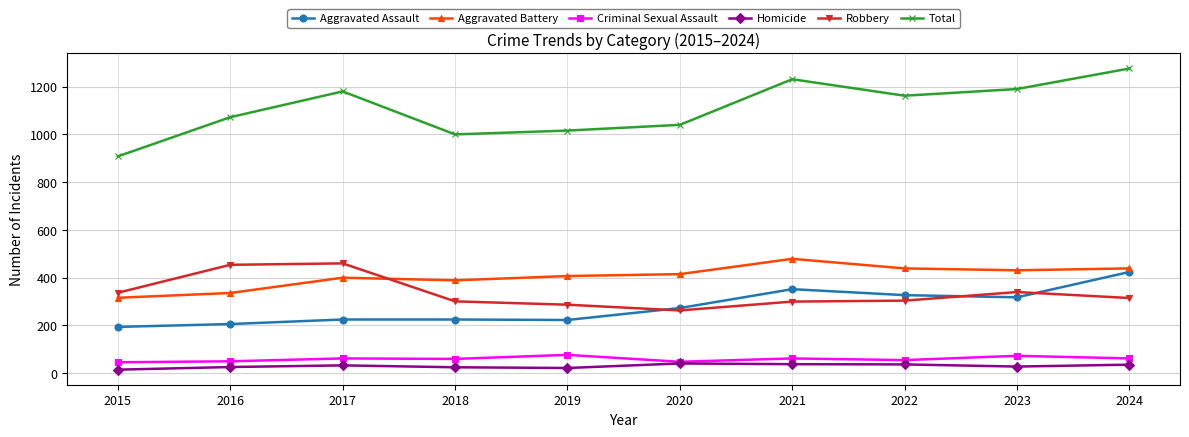

How many lines are shown in the chart?

6